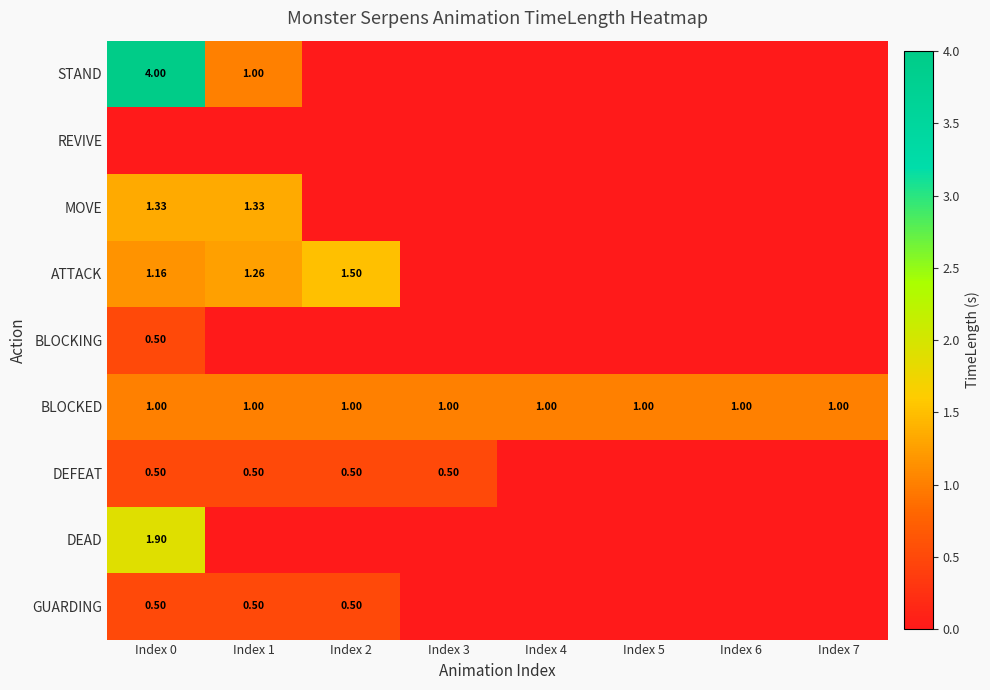

What is the maximum value for BLOCKING?

0.5